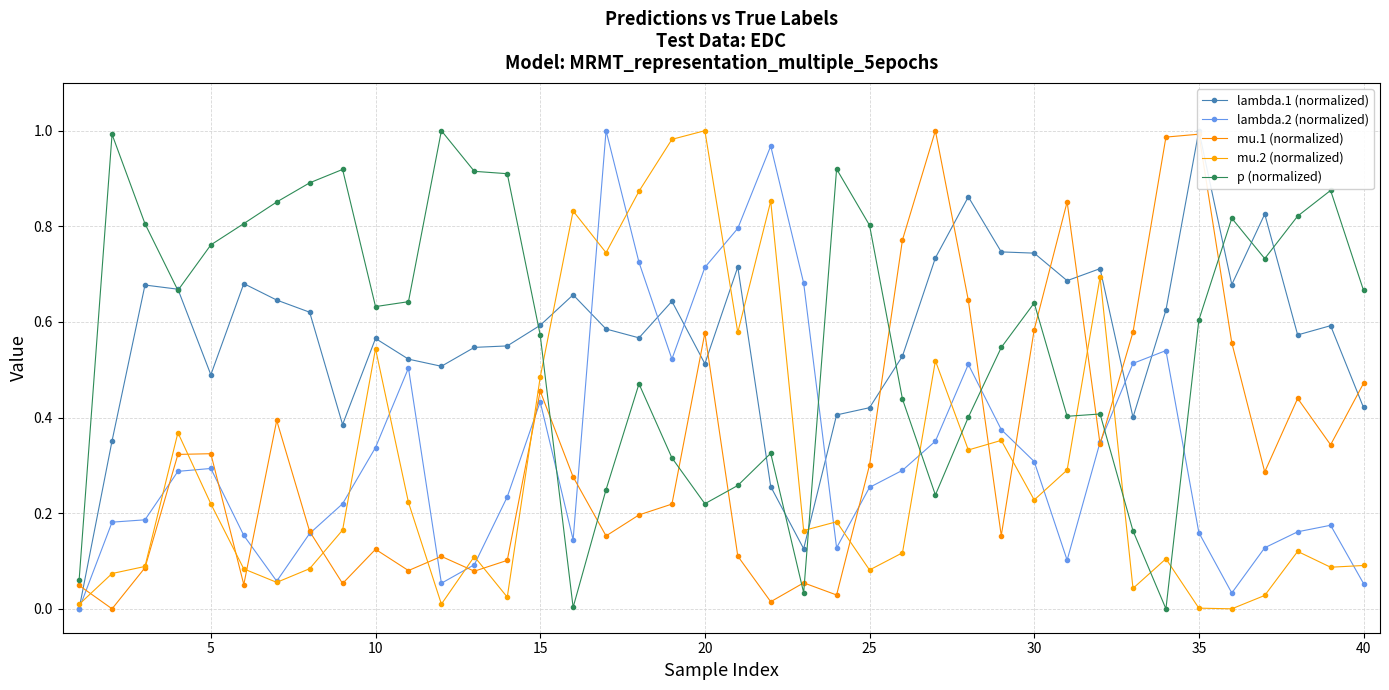

How many intersections are there between mu.1 (normalized) and lambda.2 (normalized)?

14